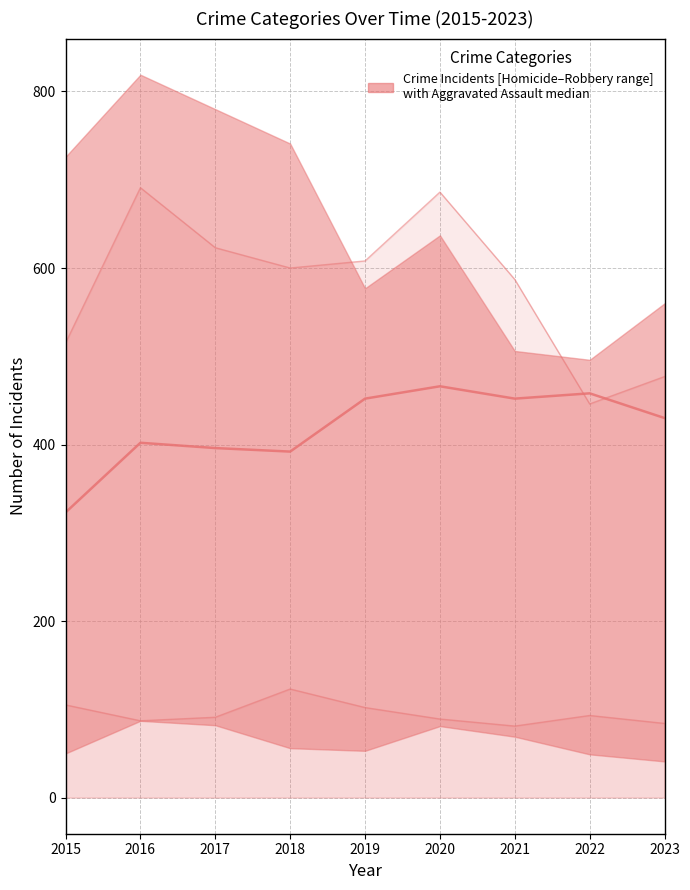

The value of Criminal Sexual Assault line at 2023 is 84. True or false?

True